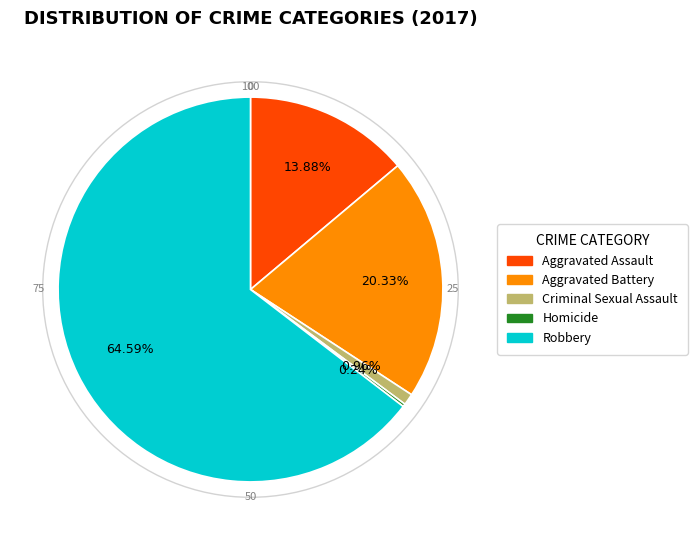

Does Robbery account for over 50% of the chart?

Yes